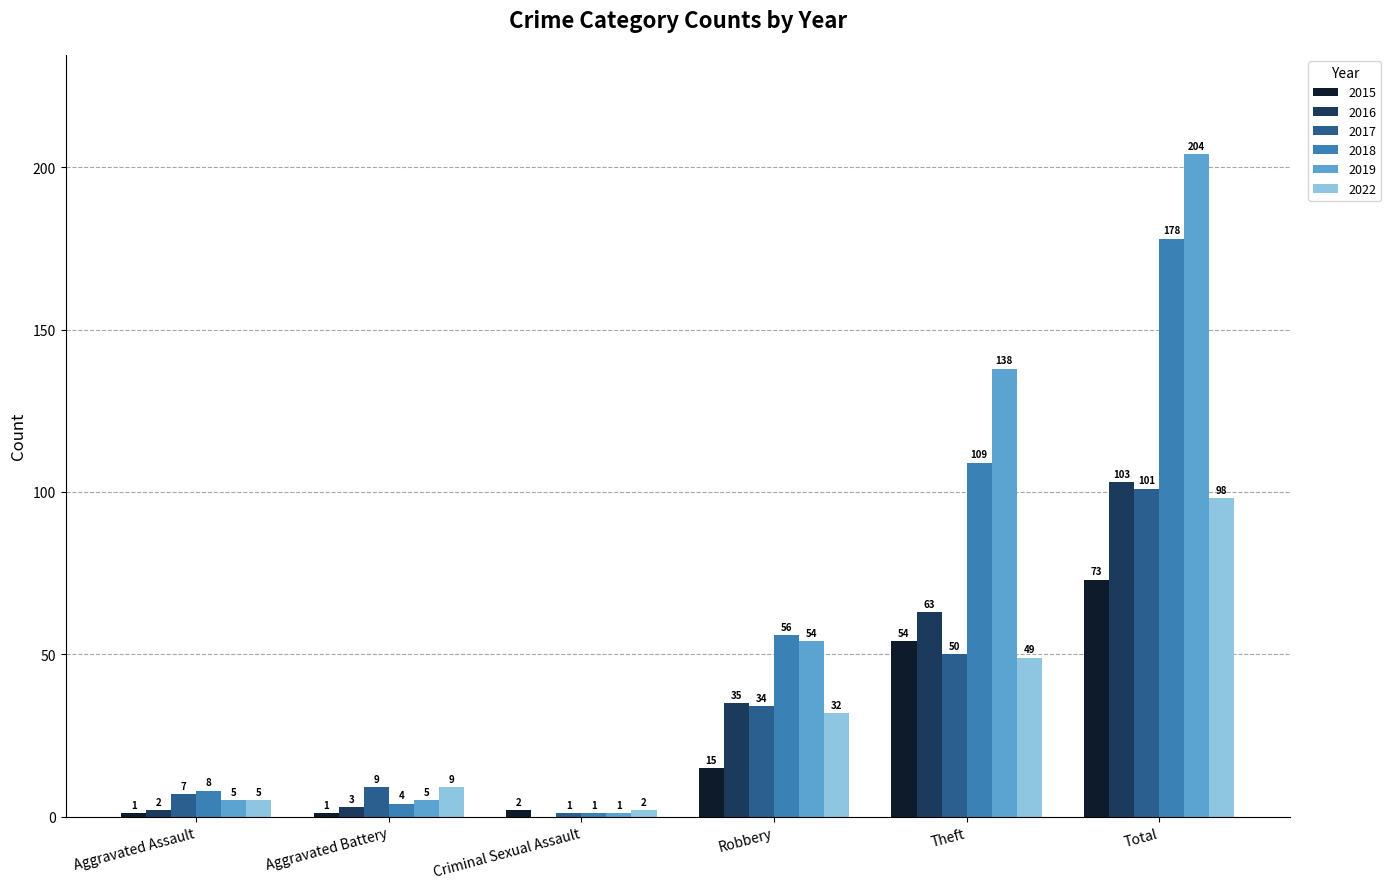

True or false: 2022 has a value of 49 at Theft.

True